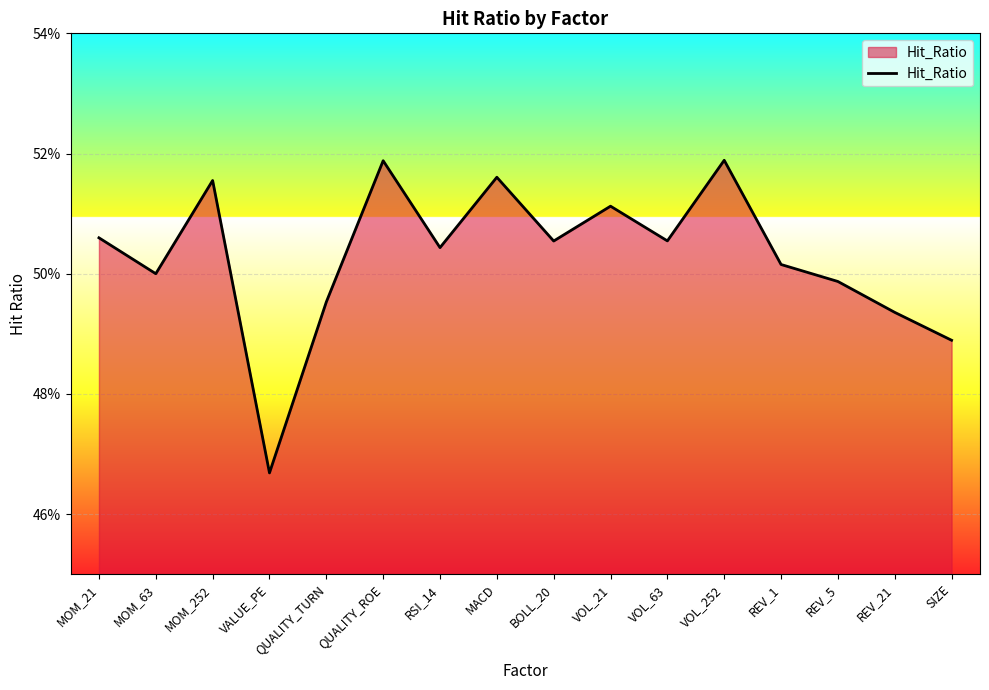

Which category has the highest value across all series?

VOL_252